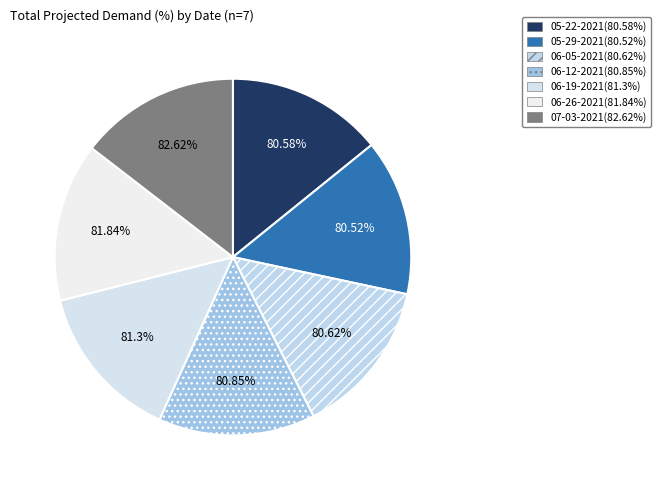

Approximately how many times larger is the value at 06-19-2021 (706) compared to 06-26-2021 (1027)?

1.0